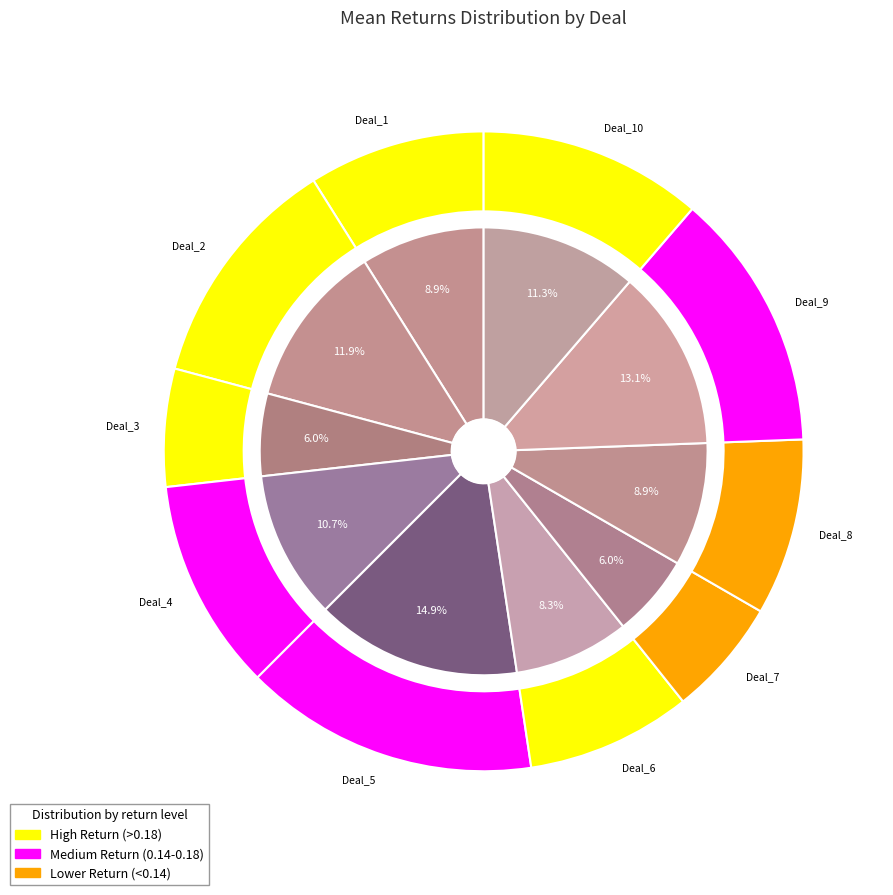

To the nearest percent, what is the average slice percentage?

10%